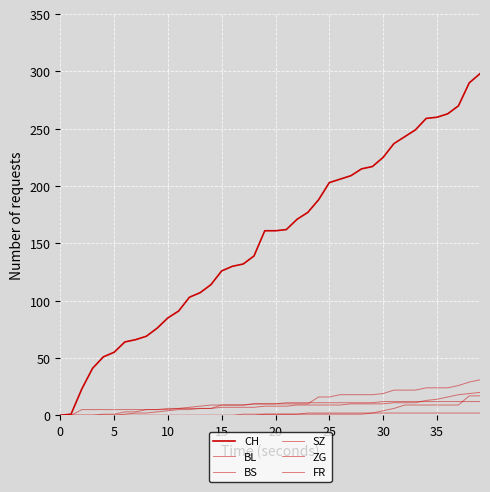

Does the chart display data point markers on the line(s)?

No